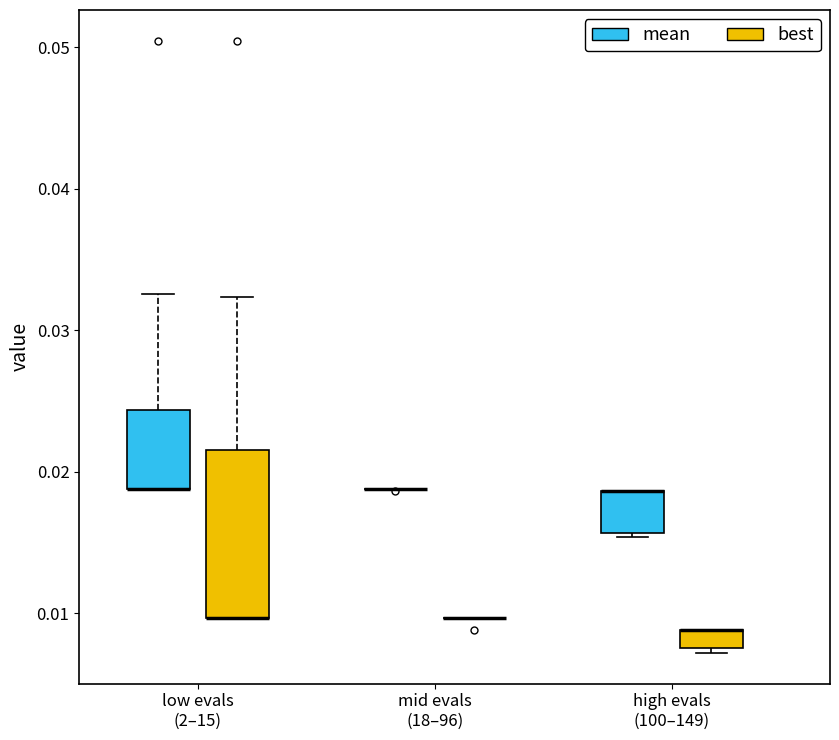

Which box is the tallest, from its lower edge to its upper edge?

low evals (2–15) (best)